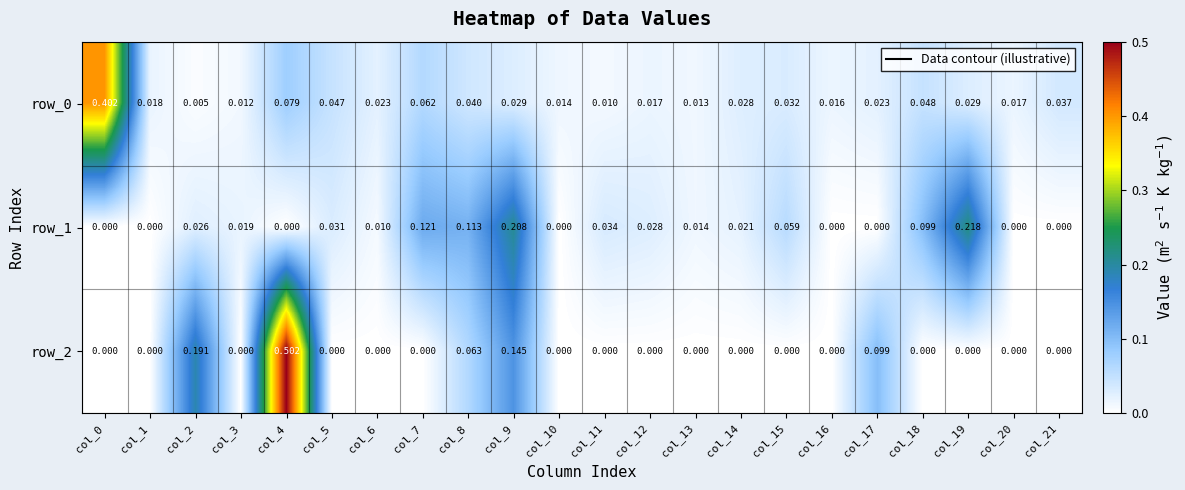

True or false: row_1 has a value of 0.0 at col_14.

True